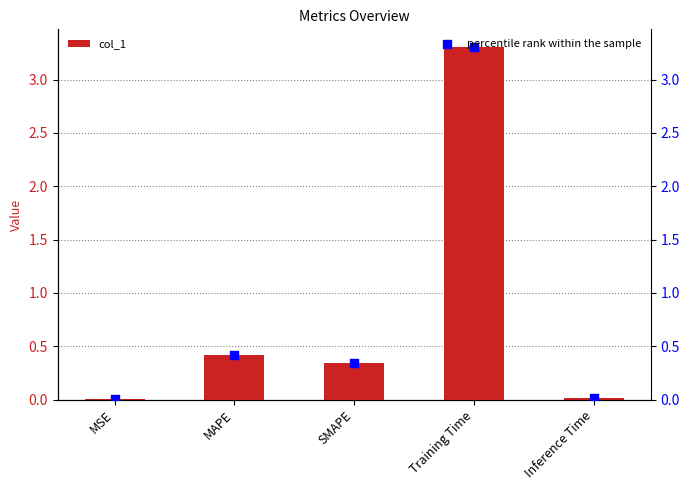

Which series reaches the minimum Y coordinate?

col_1